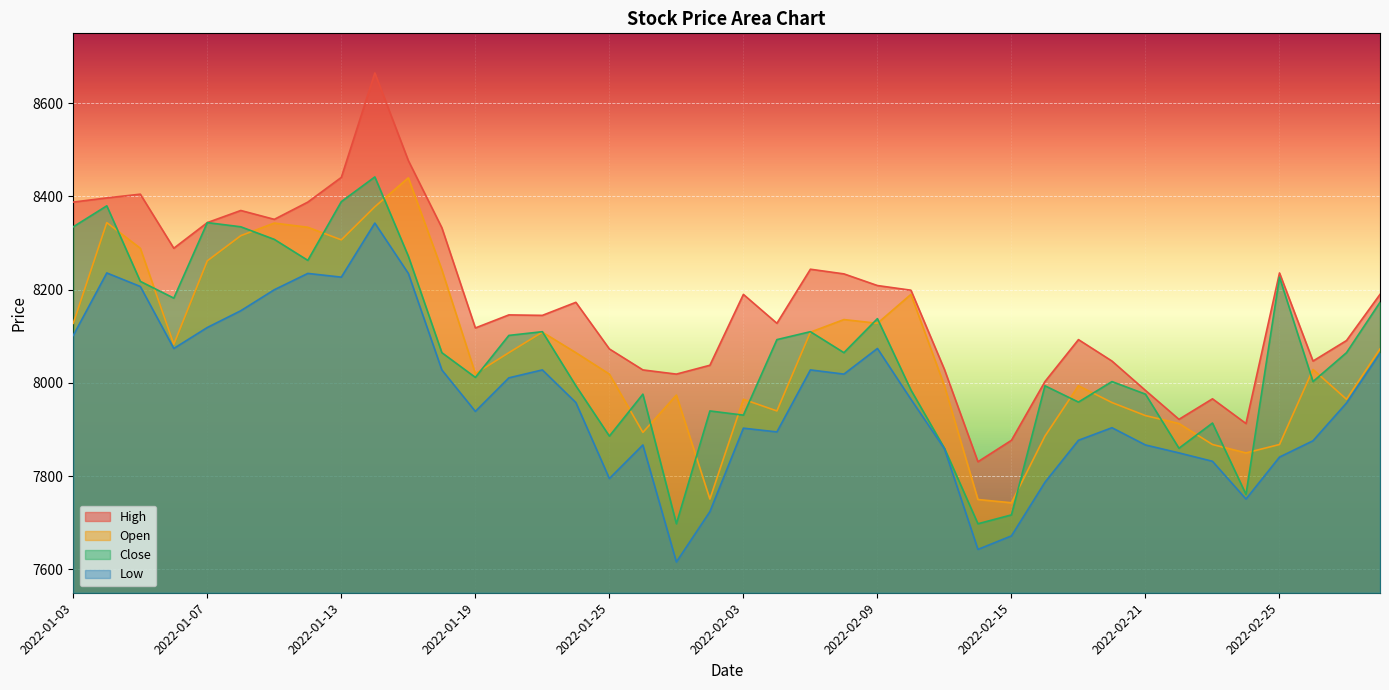

Is it true that Open equals 4963 at 2022-01-20?

False